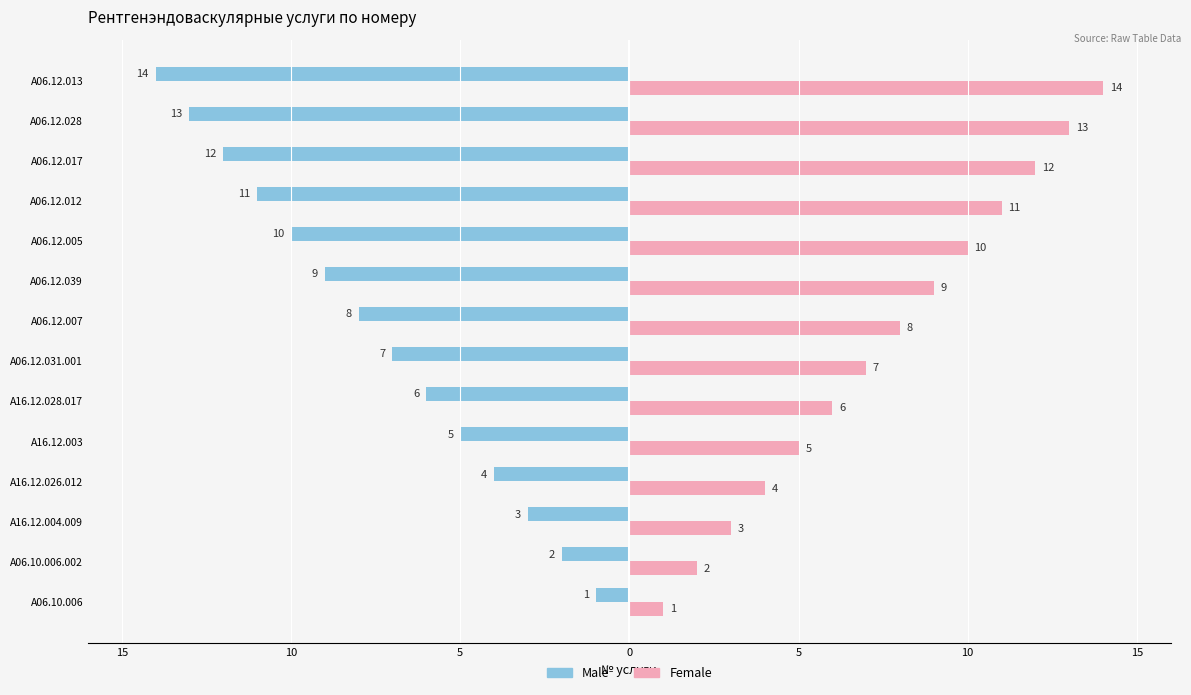

Which series has the widest spread of values?

Male